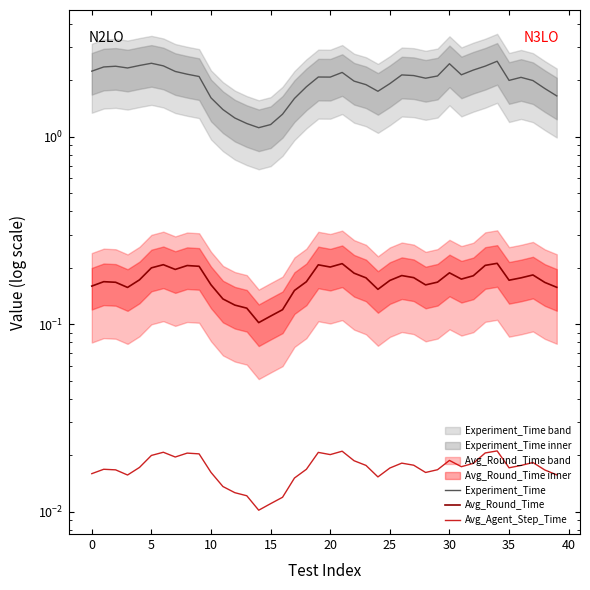

The Experiment_Time series shows 2.4 at 33. True or false?

True